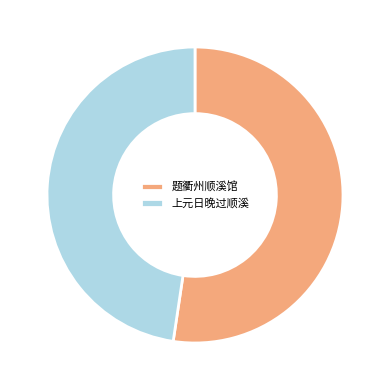

Is 题衢州顺溪馆 the majority of the pie?

Yes